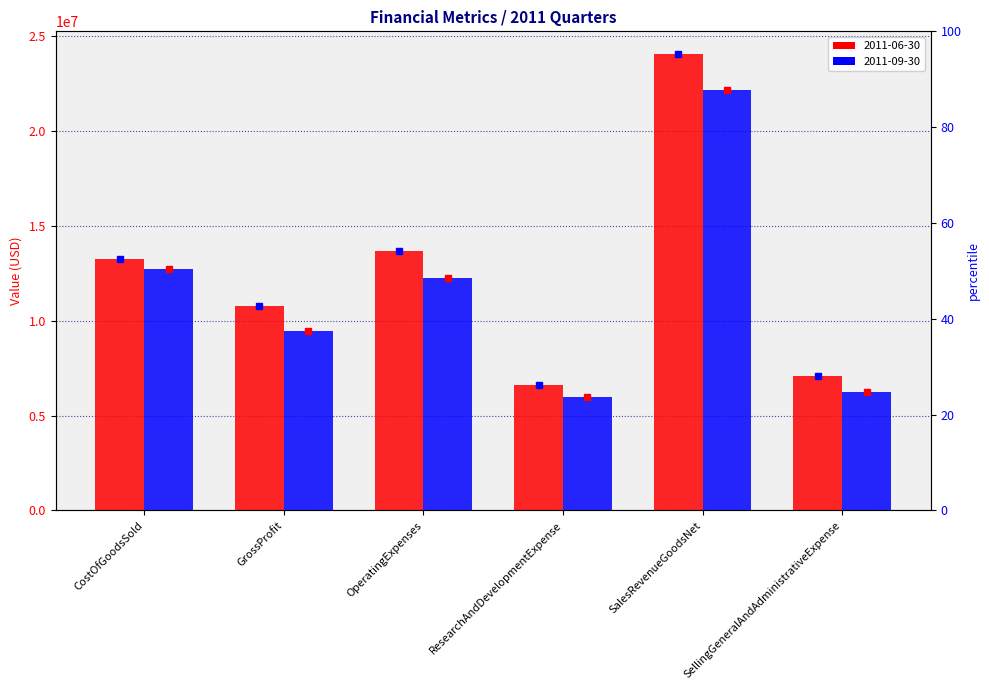

Reading left to right, list all the values displayed in this chart.

2011-06-30: 13255000	10795000	13665000	6588000	24050000	7072000
2011-09-30: 12711000	9434000	12239000	6003000	22145000	6236000